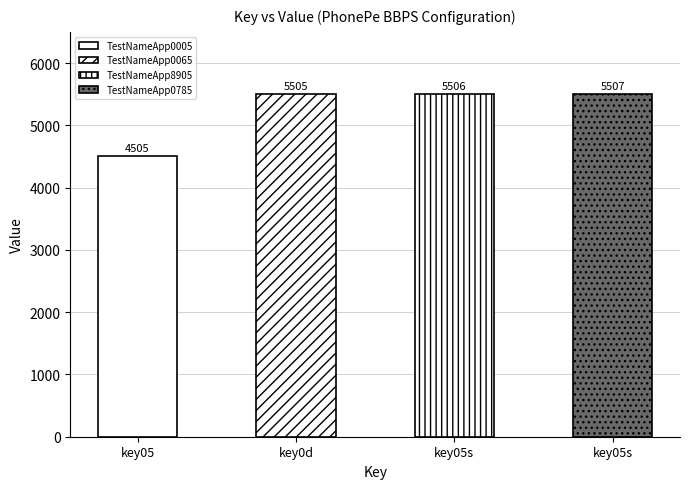

Between key05s and key05s, which is larger?

key05s